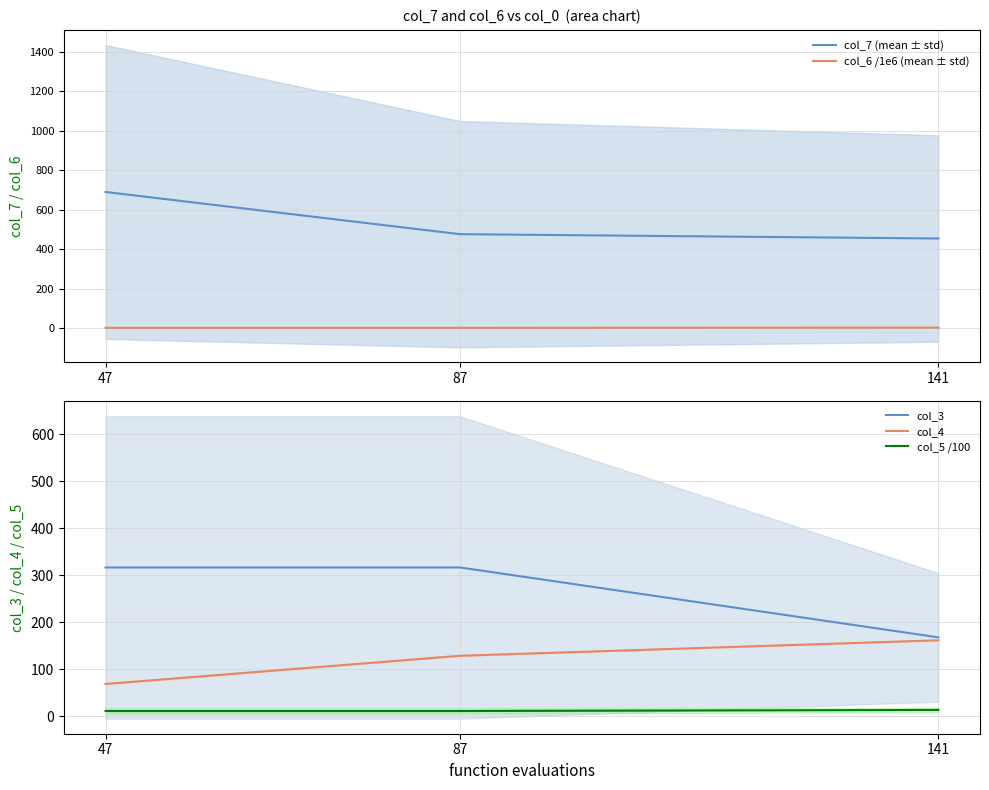

What is the value of the col_5 /100 point at the 3rd from the left?

13.7